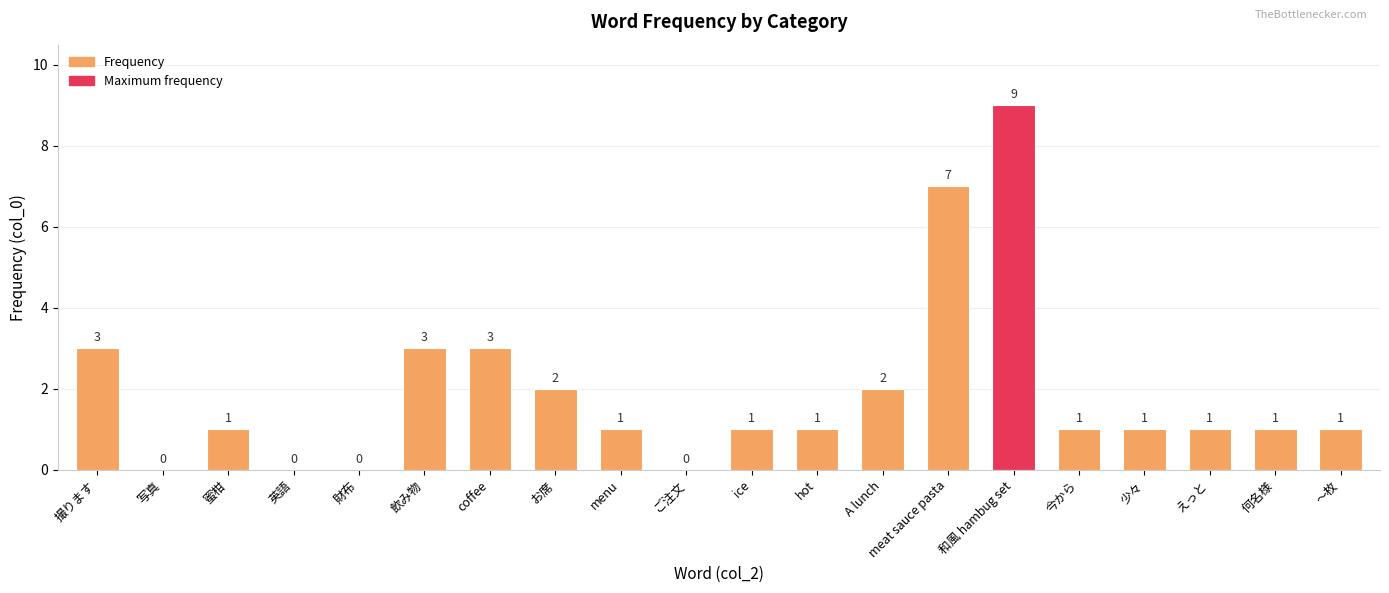

How many values are between 1 and 3?

14